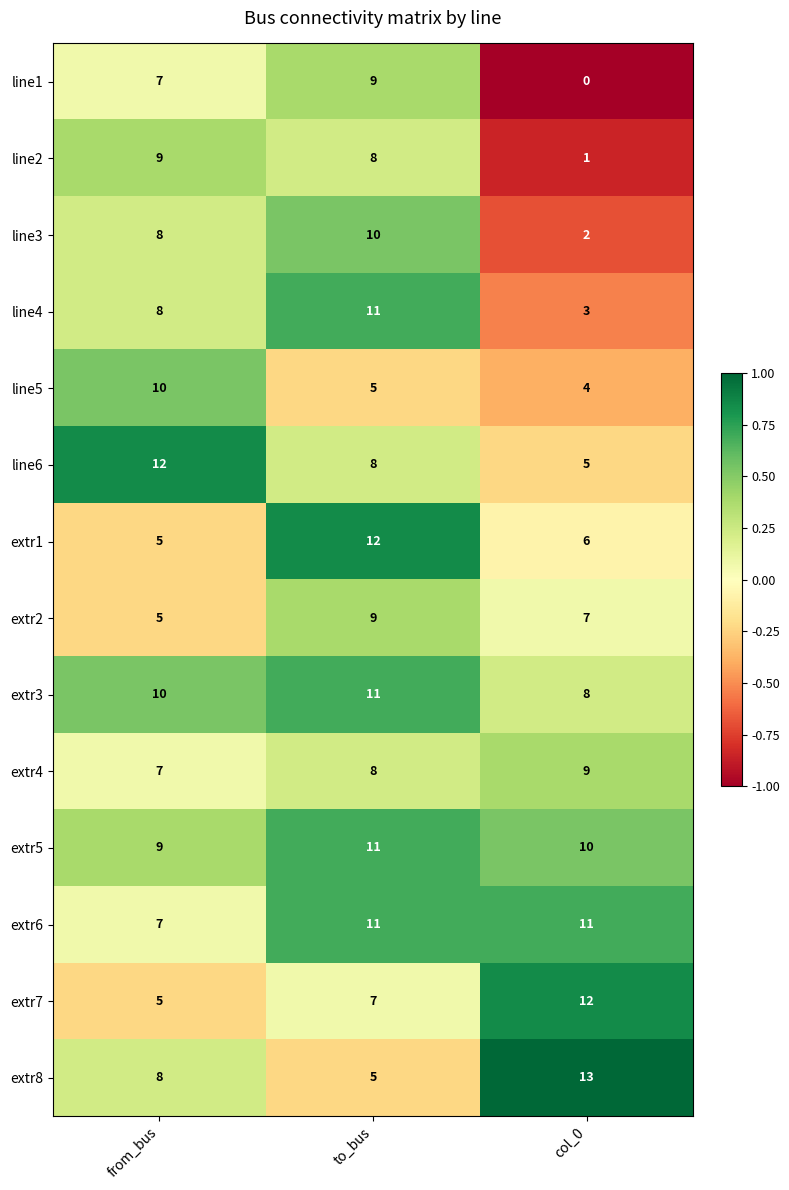

At which label does extr5 reach its peak?

to_bus